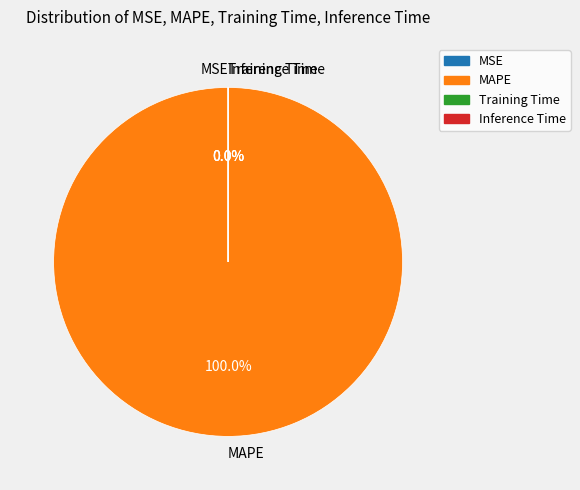

Is there any slice that represents more than half of the pie?

Yes